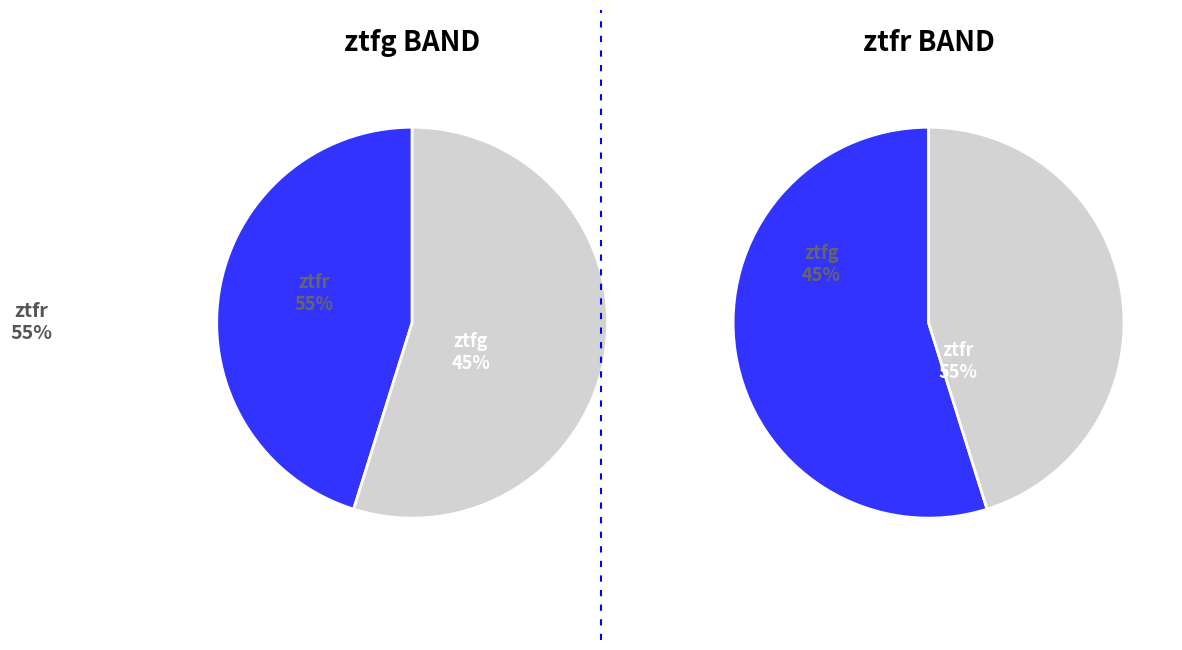

The ztfg slice represents 34% of the pie. True or false?

False